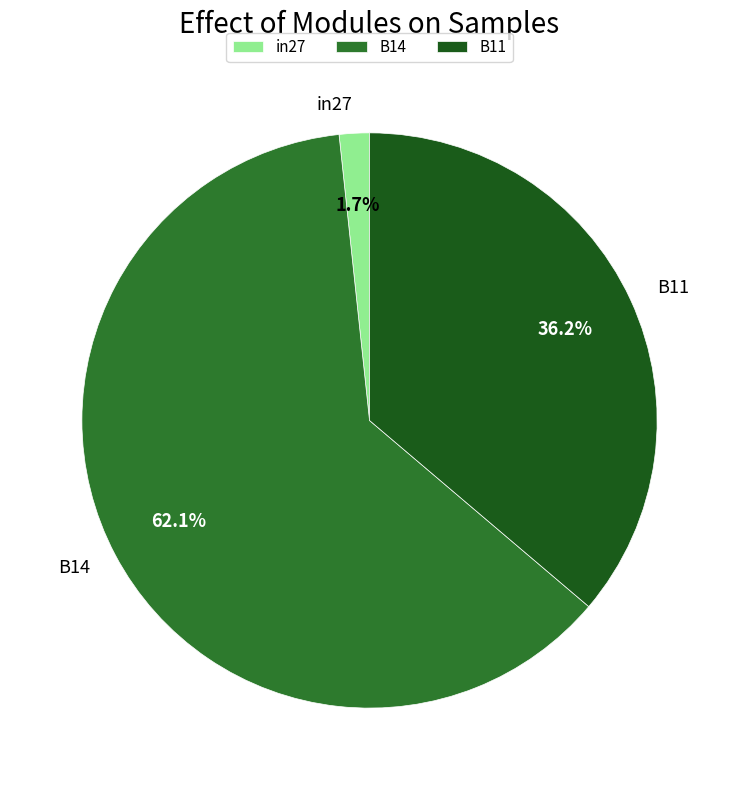

To the nearest percent, what is the difference between the B14 and in27 slice percentages?

60%